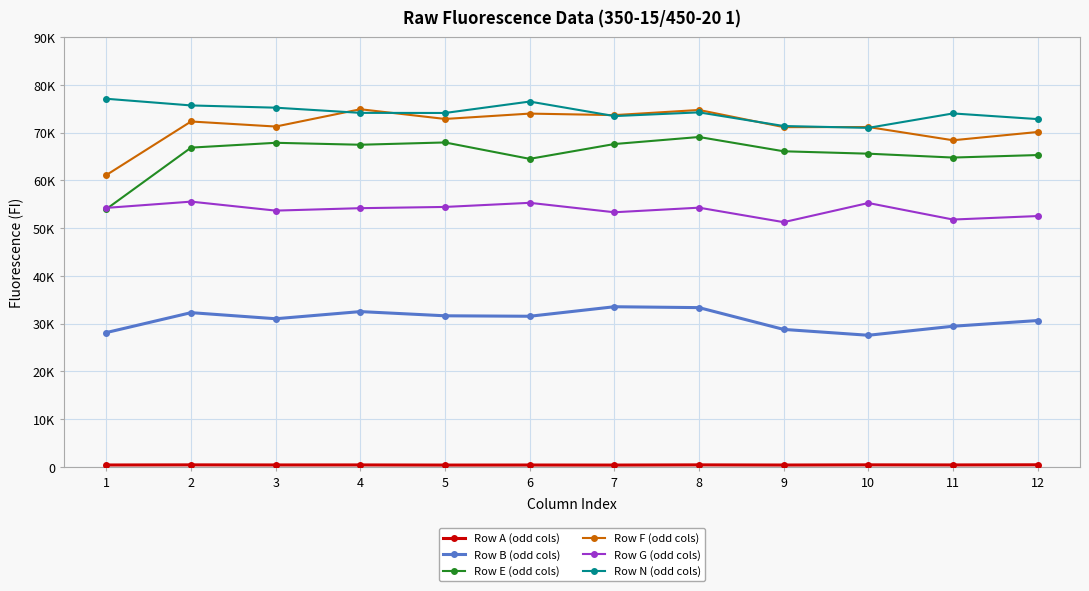

True or false: Row E (odd cols) and Row F (odd cols) intersect in this chart.

False